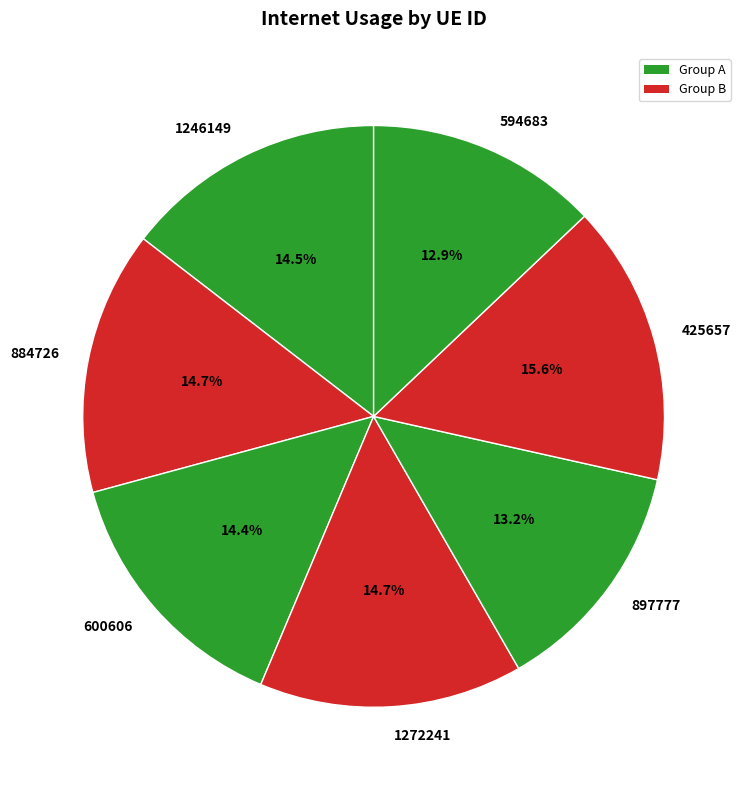

The 897777 slice represents 6% of the pie. True or false?

False